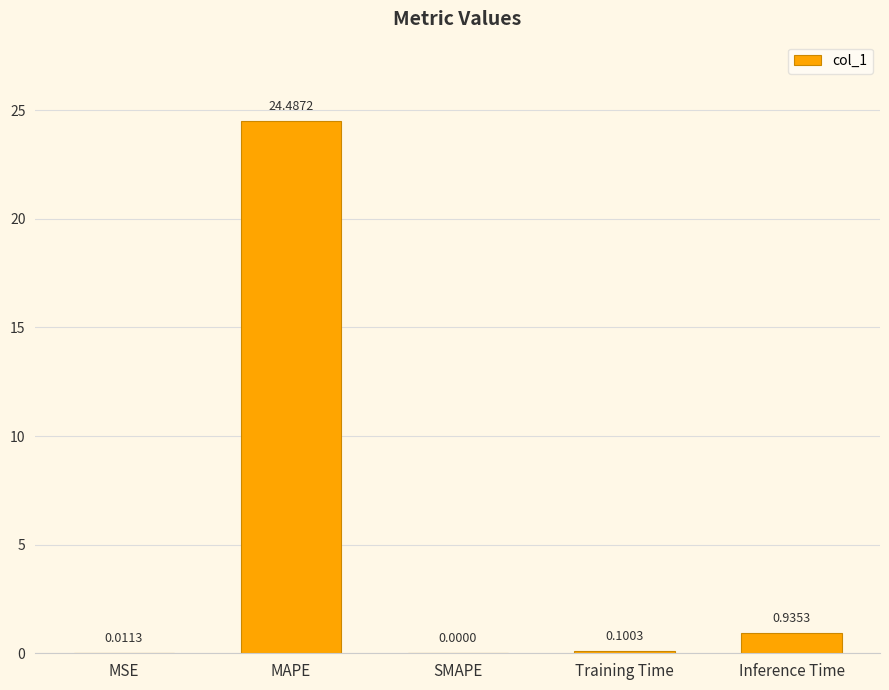

At which category does the chart reach its peak across all series?

MAPE